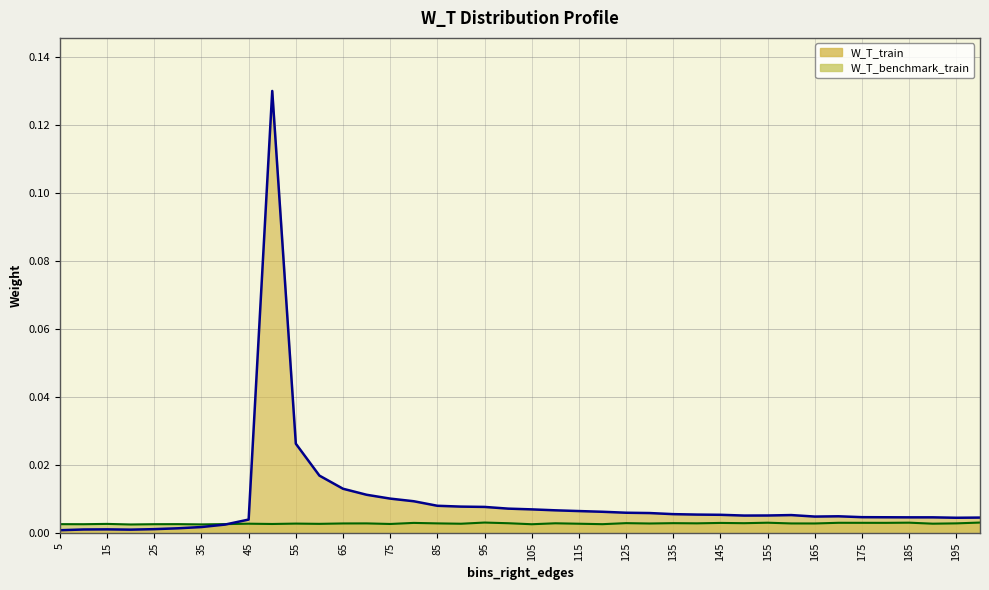

Reading right to left, transcribe all the data shown in this chart.

W_T_train: 0.0	0.0	0.0	0.0	0.0	0.0	0.0	0.0	0.0	0.0	0.0	0.0	0.0	0.0	0.0	0.0	0.0	0.0	0.0	0.0	0.0	0.0	0.0	0.0	0.0	0.0	0.0	0.0	0.0	0.0	0.1	0.0	0.0	0.0	0.0	0.0	0.0	0.0	0.0	0.0
W_T_benchmark_train: 0.0	0.0	0.0	0.0	0.0	0.0	0.0	0.0	0.0	0.0	0.0	0.0	0.0	0.0	0.0	0.0	0.0	0.0	0.0	0.0	0.0	0.0	0.0	0.0	0.0	0.0	0.0	0.0	0.0	0.0	0.0	0.0	0.0	0.0	0.0	0.0	0.0	0.0	0.0	0.0